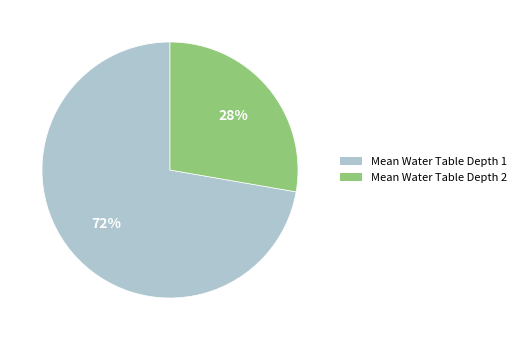

How many slices are in this pie chart?

2